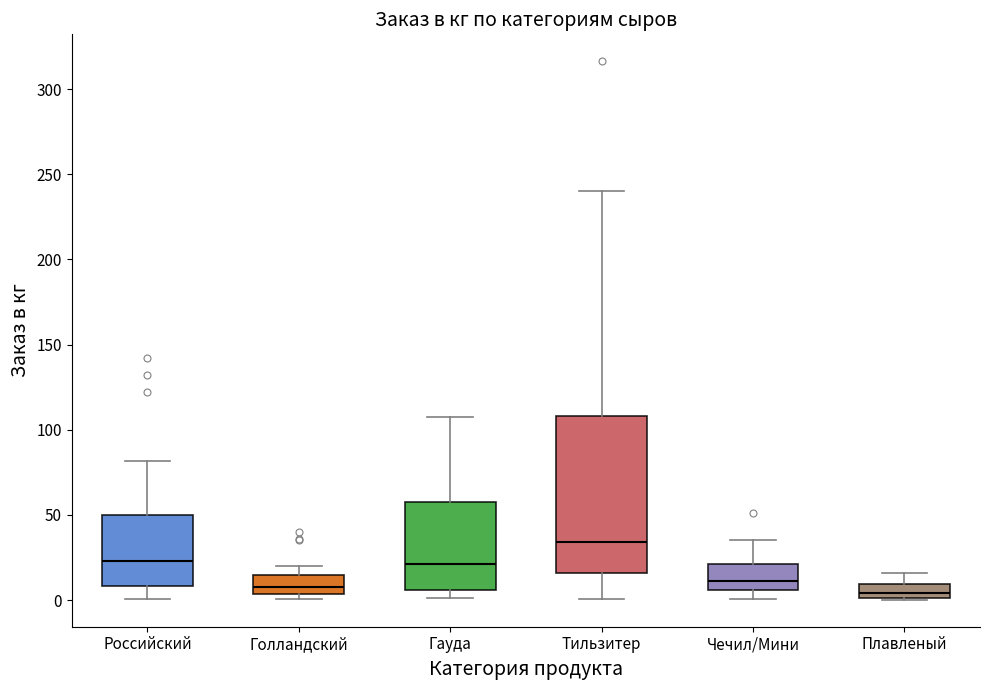

Reading left to right, read every box against the y-axis: the position of its median line, the range the box covers, and the ends of its whiskers. The values are not printed on the chart, so give them approximately, as read against the axis.

Российский: median 25, box 10 to 50, whiskers 0 to 80
Голландский: median 10, box 5 to 15, whiskers 0 to 20
Гауда: median 20, box 5 to 55, whiskers 0 to 105
Тильзитер: median 35, box 15 to 110, whiskers 0 to 240
Чечил/Мини: median 10, box 5 to 20, whiskers 0 to 35
Плавленый: median 5, box 0 to 10, whiskers 0 to 15